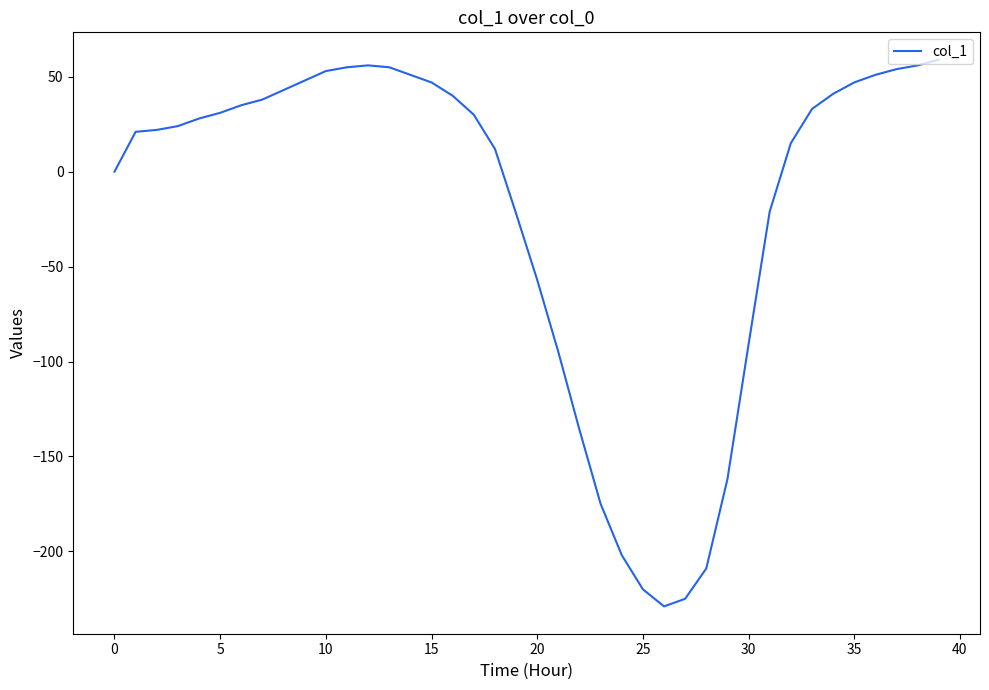

What is the greatest value displayed?

59